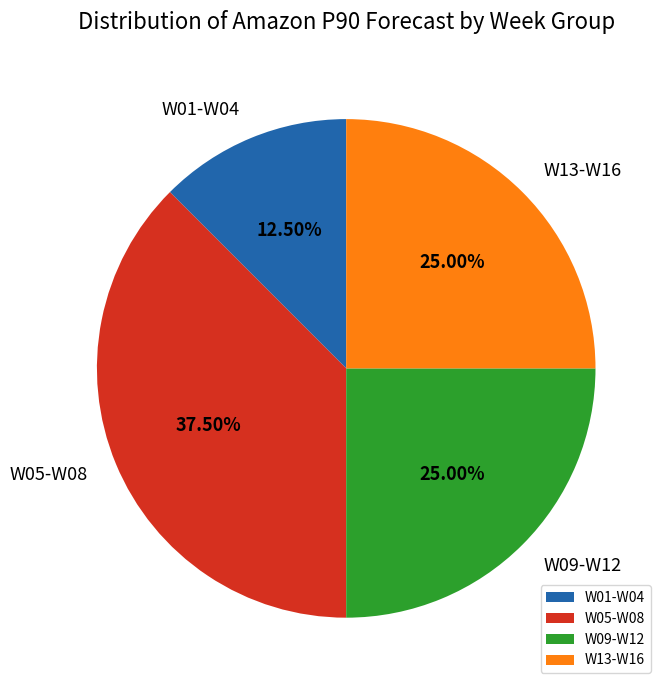

Does W09-W12 represent more than half of the total?

No